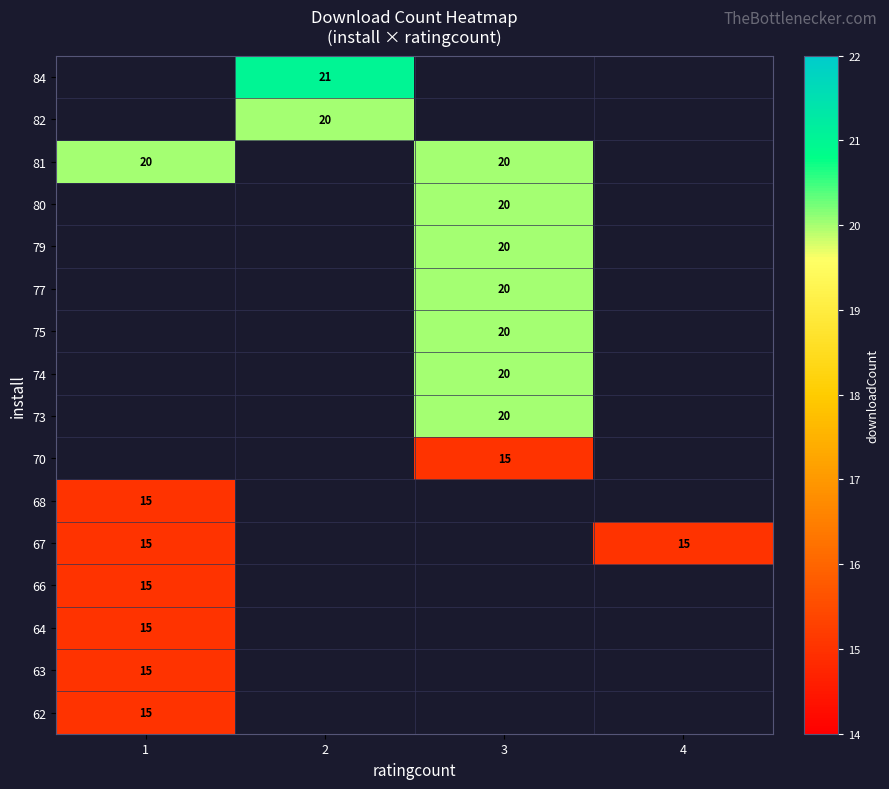

Is it true that 77 equals 6 at 3?

False